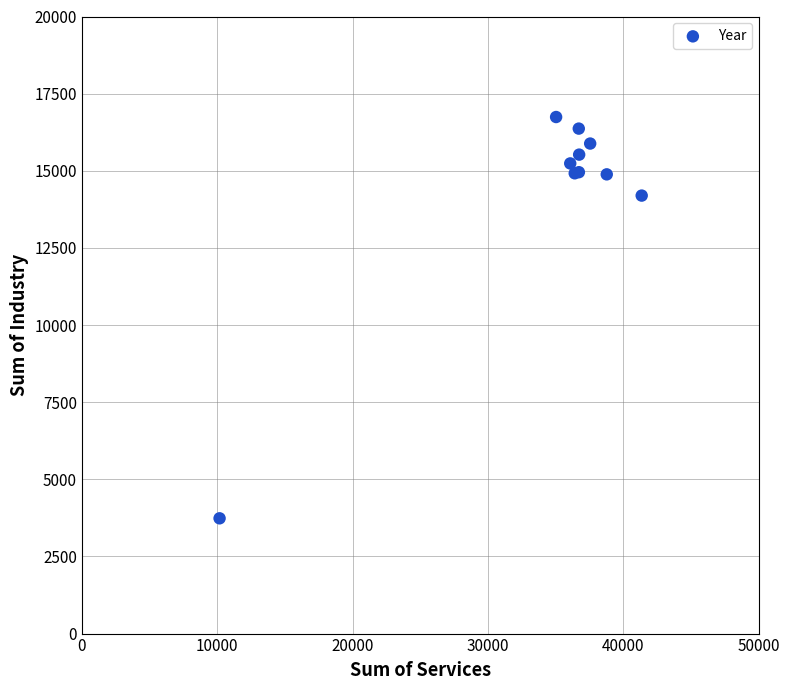

What Y value in the scatter plot is closest to 10239?

14195.6